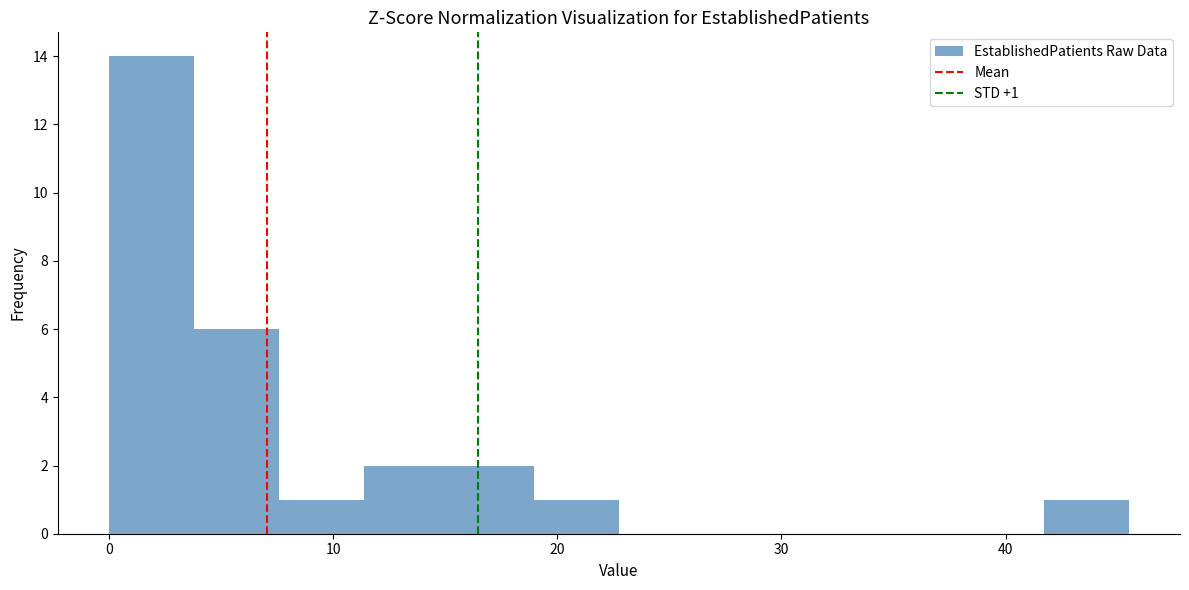

Read against the x-axis, roughly where is the centre of the tallest bar?

2